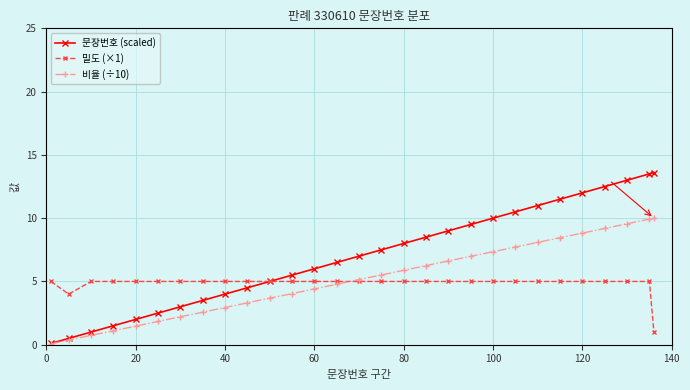

Which series has the largest range (max minus min)?

문장번호 (scaled)